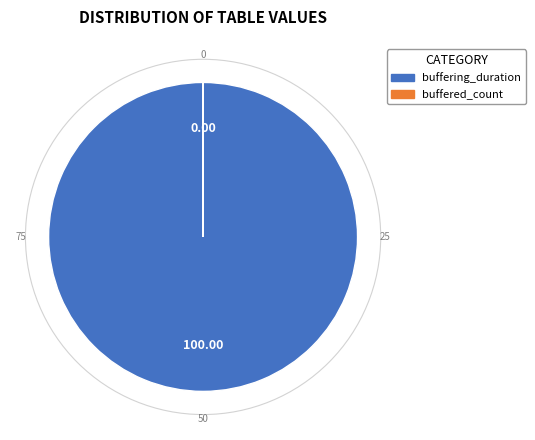

Which slice is the largest?

buffering_duration